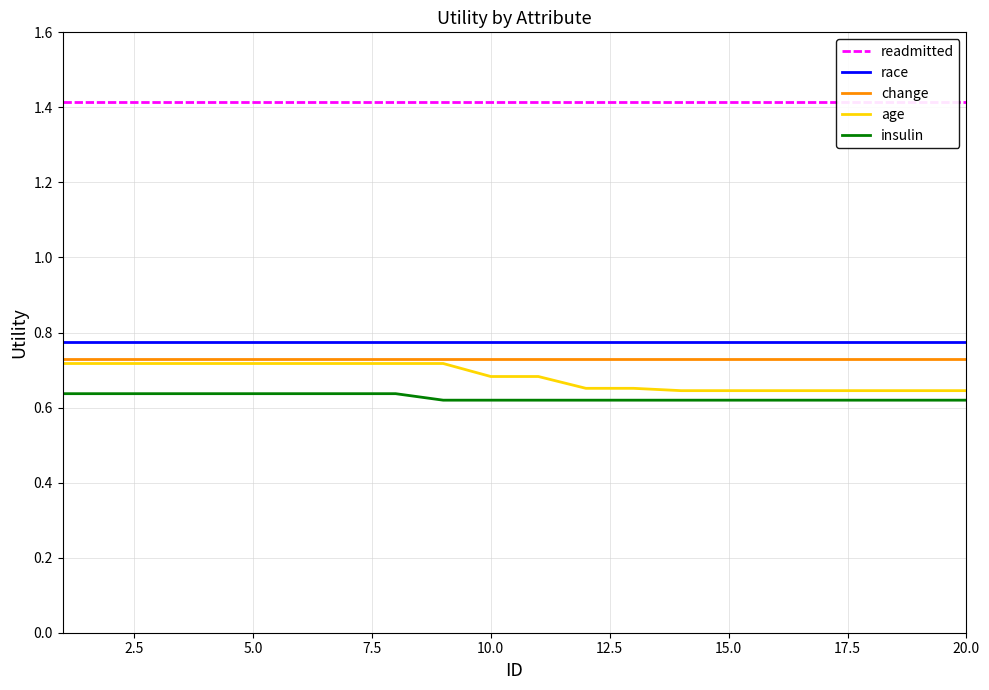

True or false: race and readmitted intersect in this chart.

False